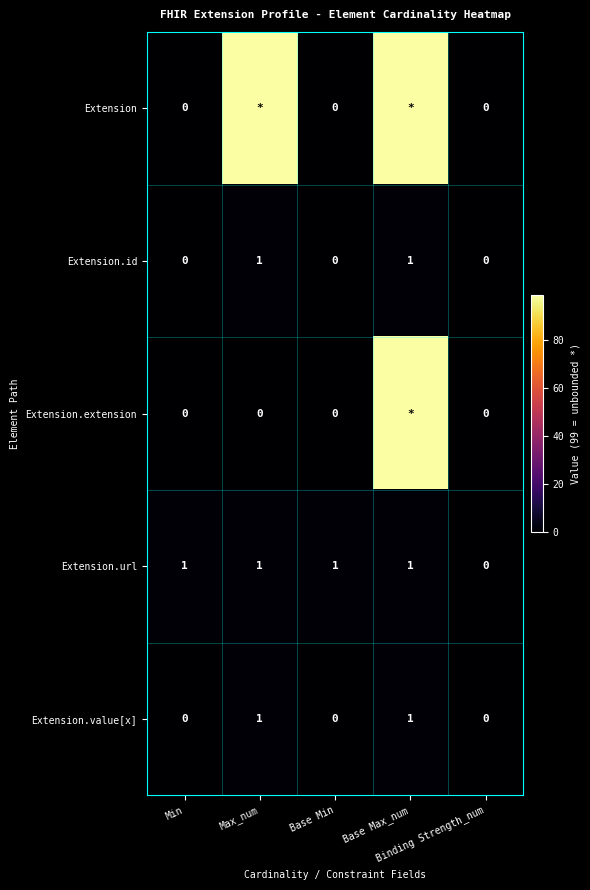

At how many categories does at least one series exceed 52?

2